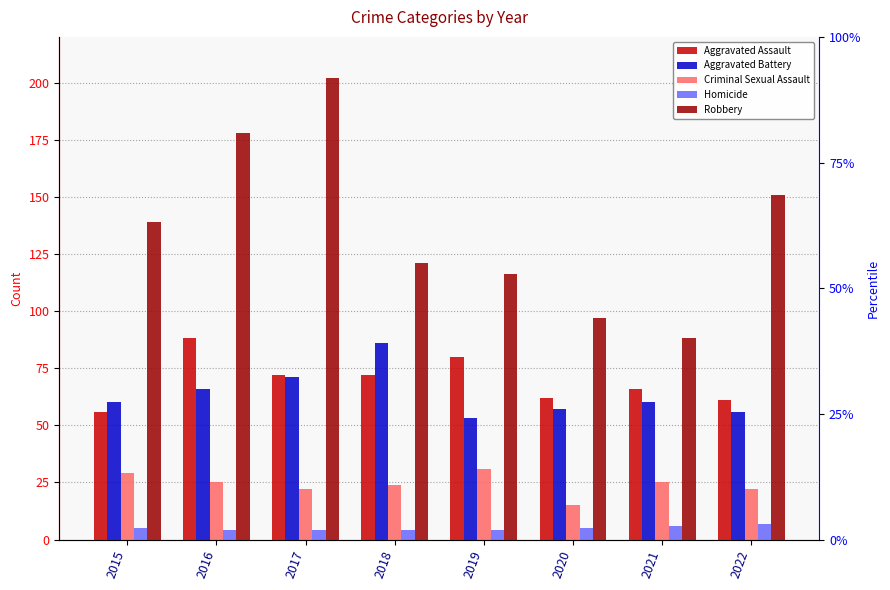

How many categories are shown in the chart?

8